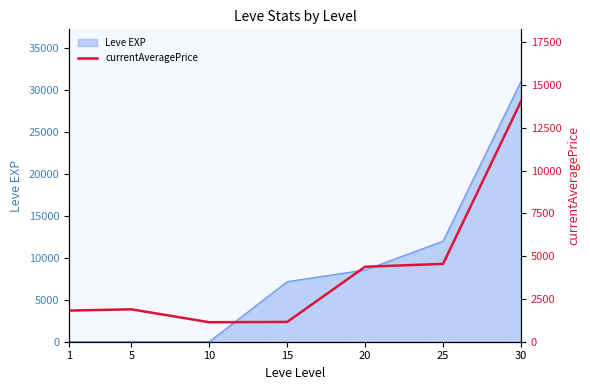

Reading left to right, transcribe all the data shown in this chart.

1=1820	5=1893	10=1139	15=1156	20=4380	25=4547	30=14038